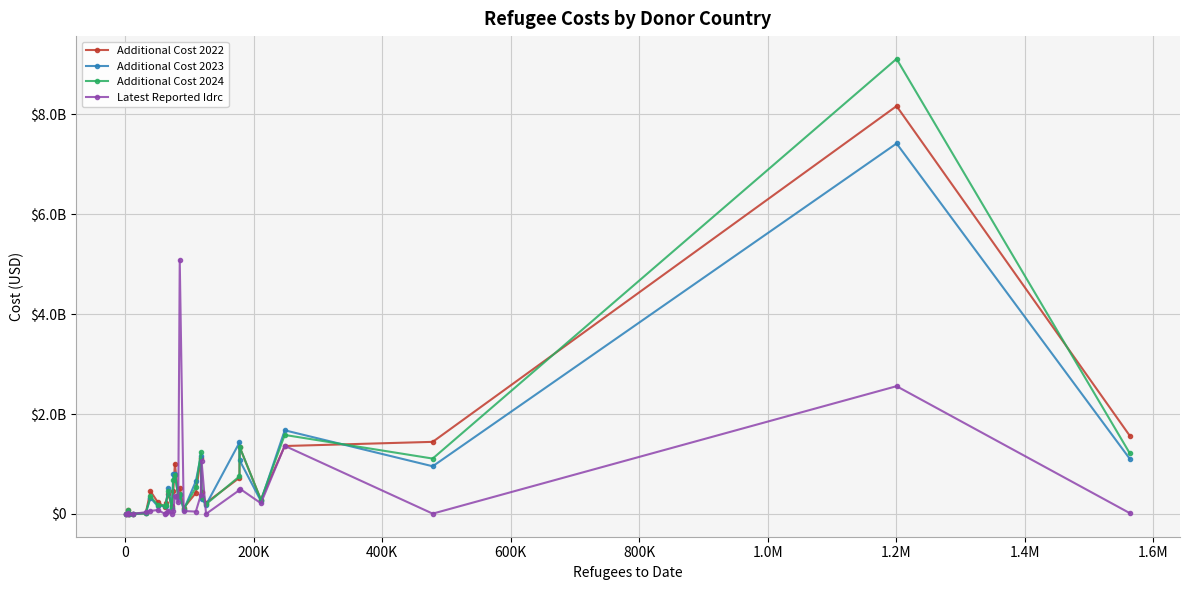

What is the sum of all Additional Cost 2024 values?

21576195799.8